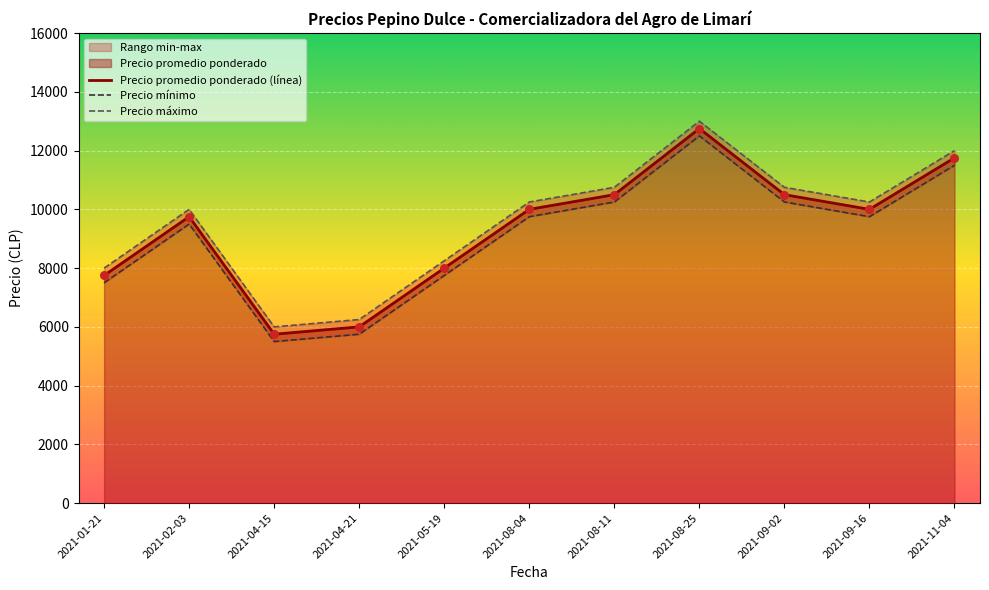

At how many categories does at least one series exceed 7803?

9